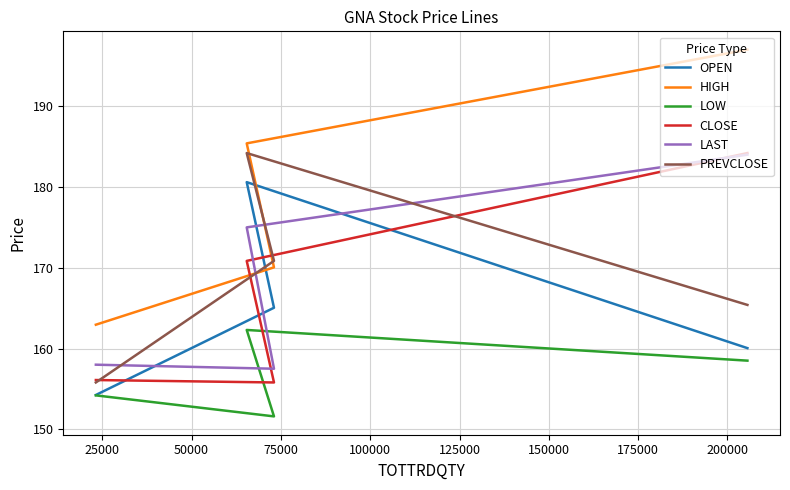

At how many categories does at least one series exceed 185?

2